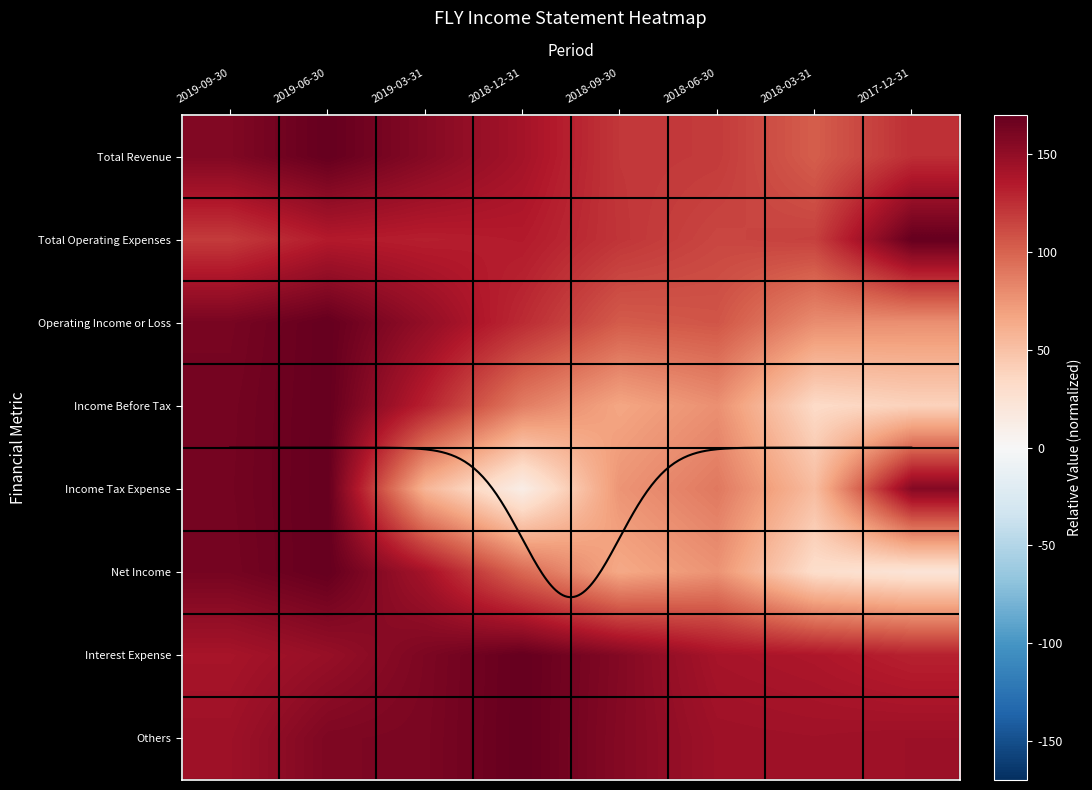

The Others series shows 272.6 at 2018-09-30. True or false?

False